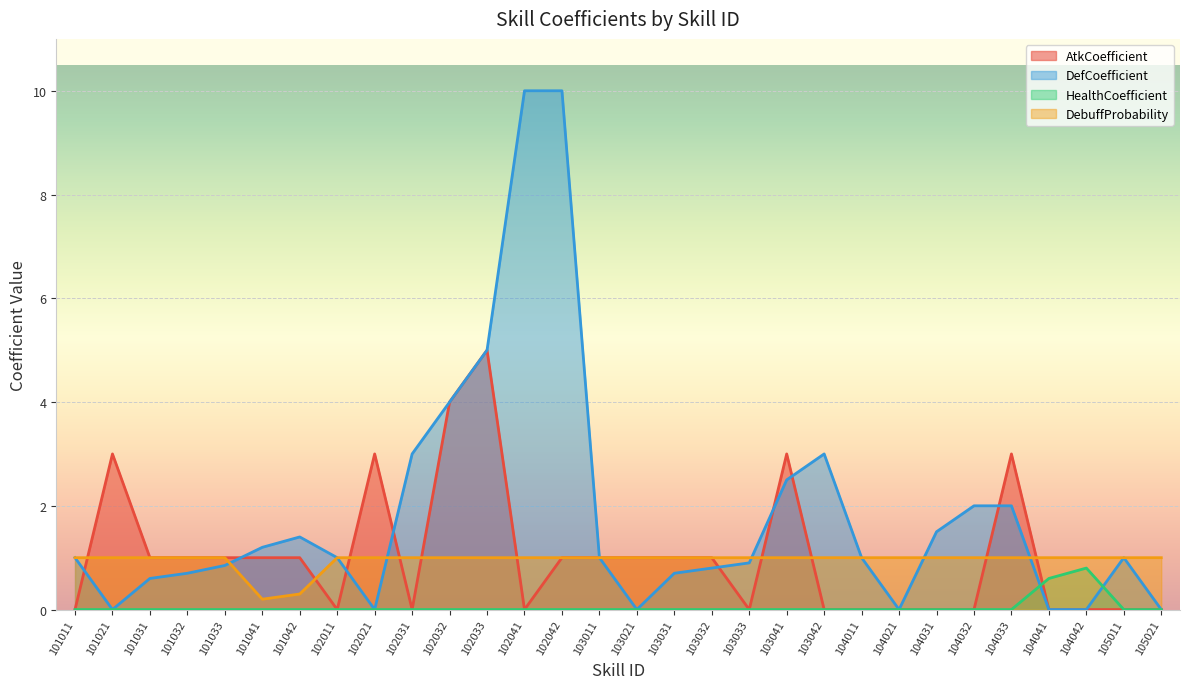

What is the value of the DebuffProbability point at the 9th from the left?

1.0